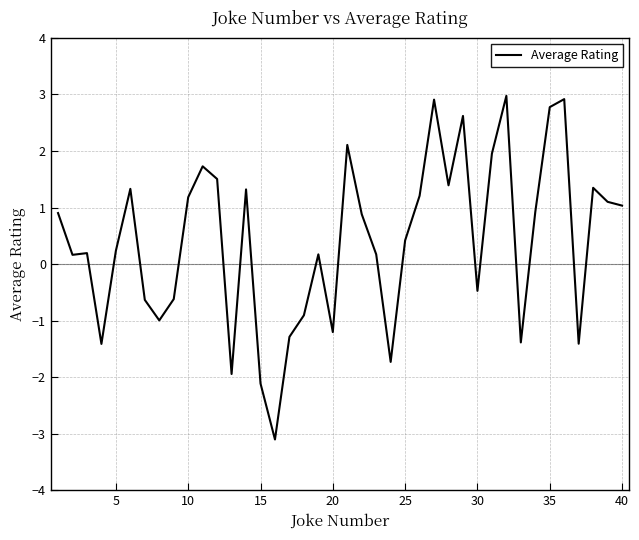

Count the number of data series in this chart.

1